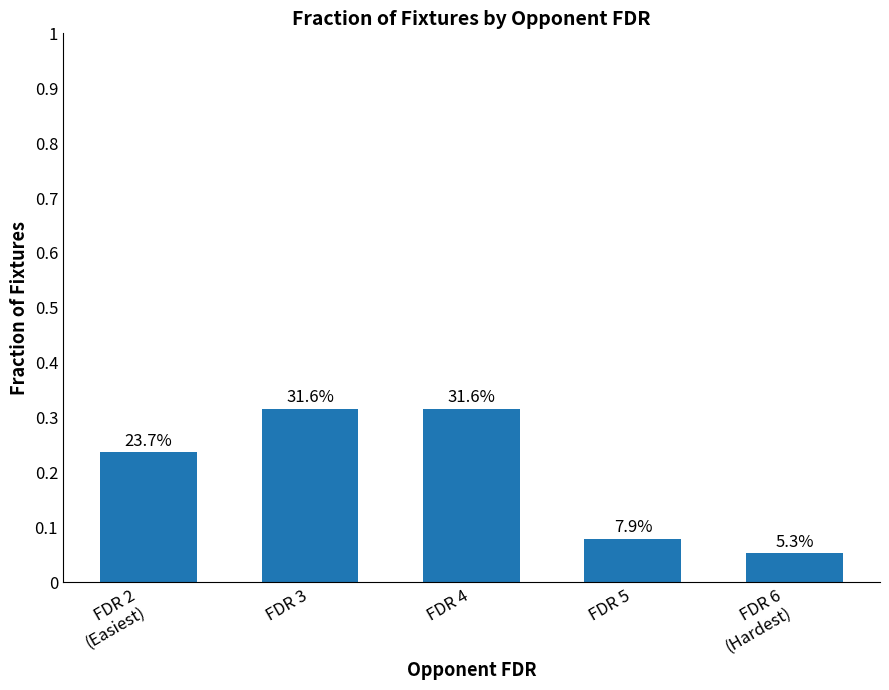

Are the bars horizontal?

No